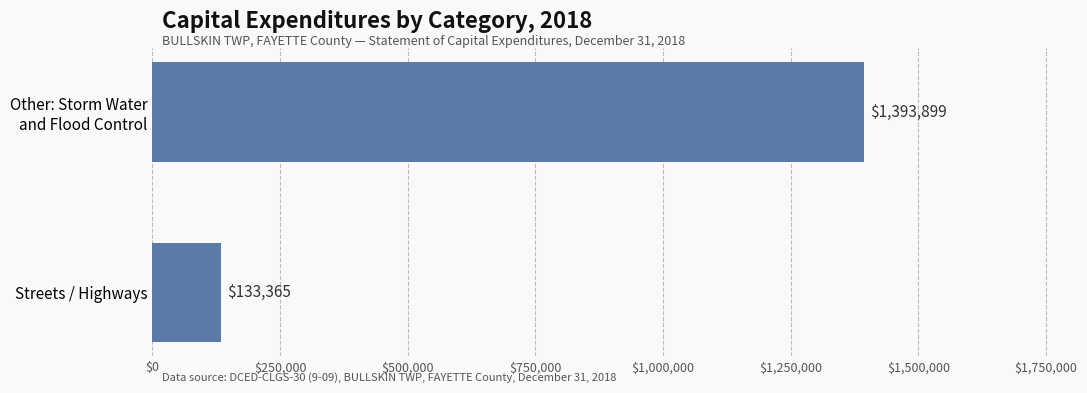

Which label corresponds to the smallest value in the chart?

Streets / Highways